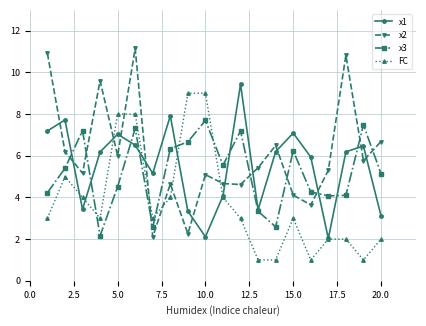

Which series has the largest range (max minus min)?

x2